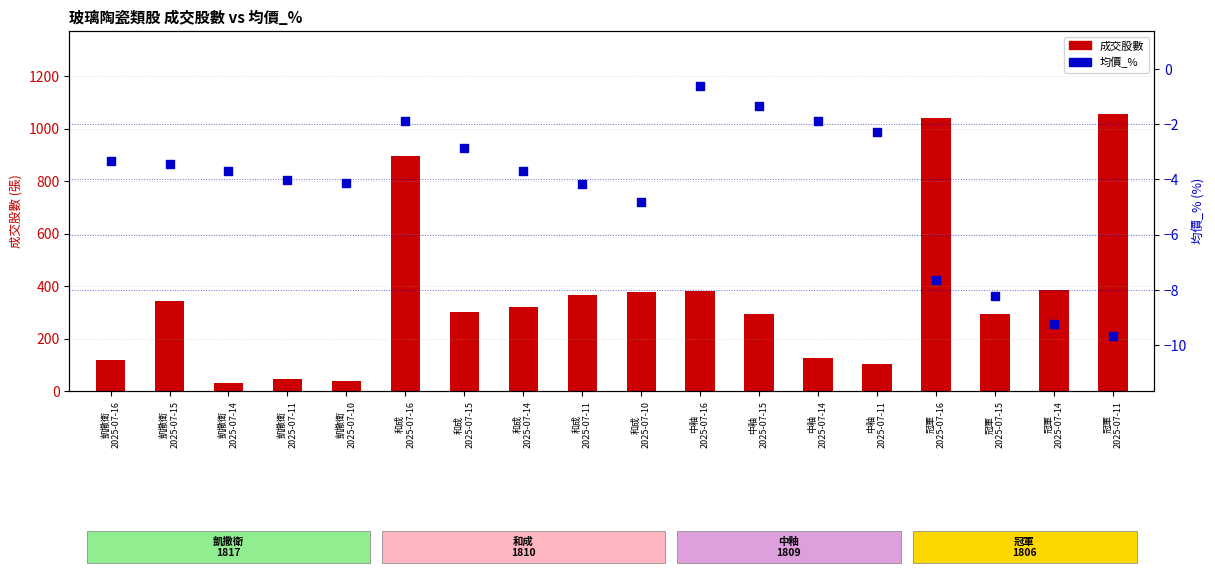

Which series has the largest total across all categories?

成交股數